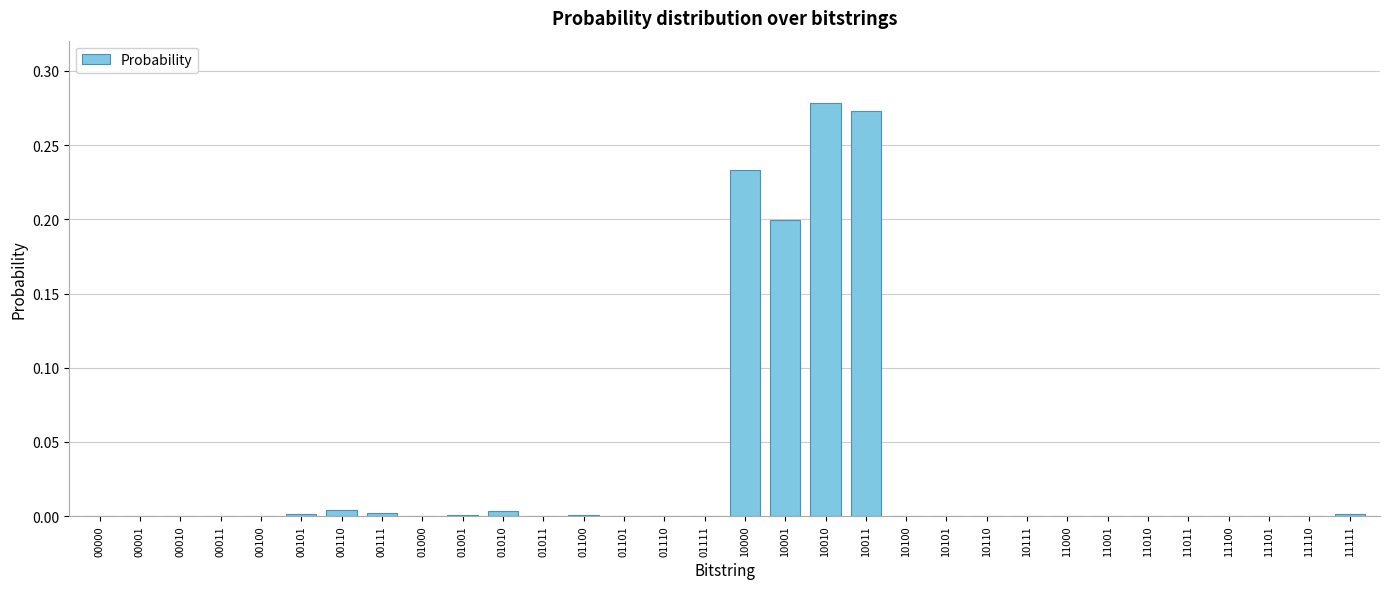

Between 10010 and 01000, which is larger?

10010